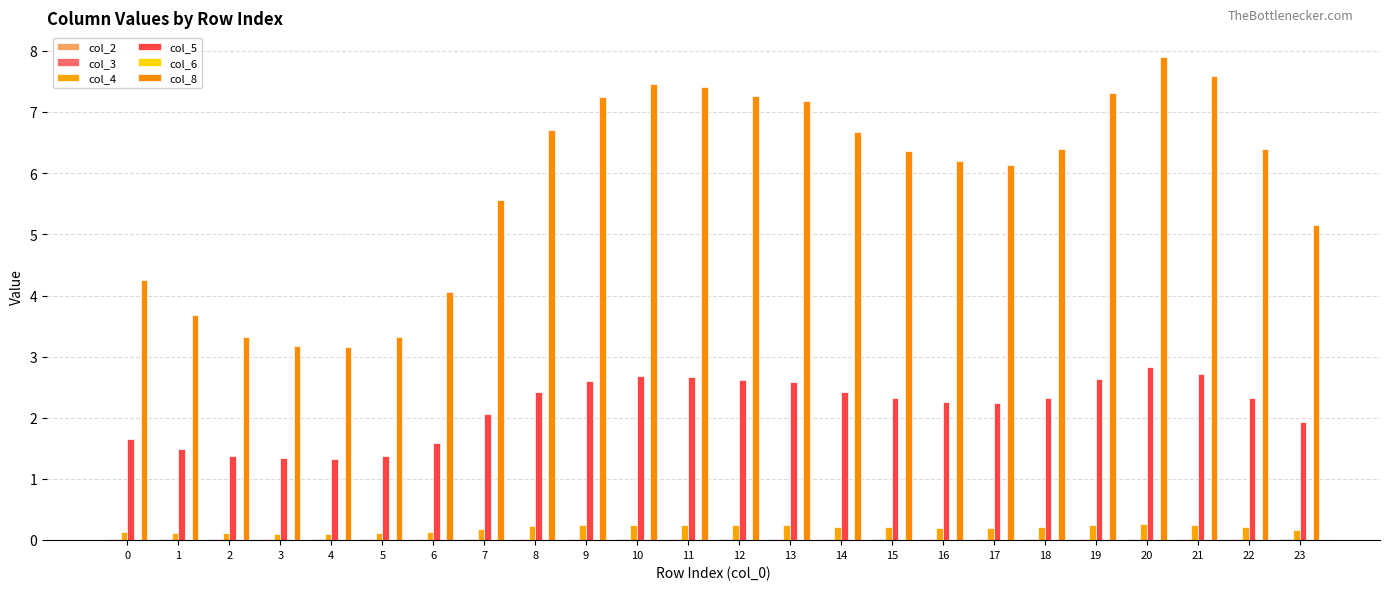

Which series changed the most between 0 and 17?

col_8